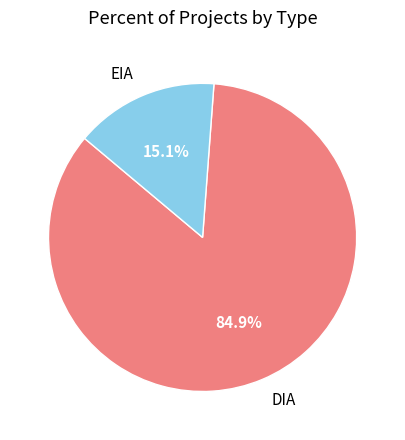

To the nearest percent, what is the average slice percentage?

50%